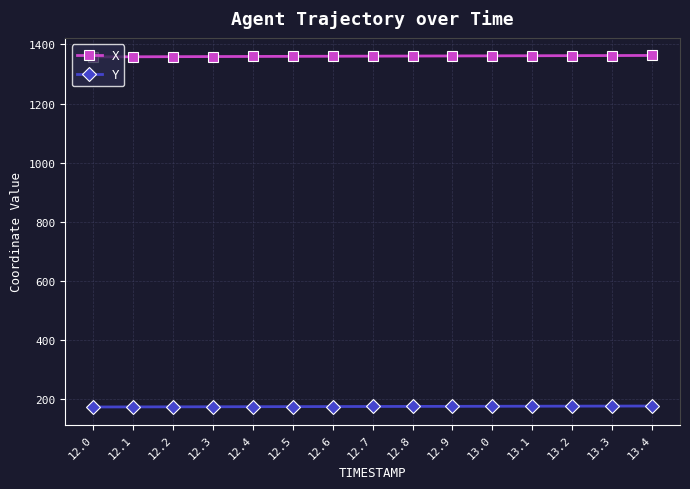

What are all the series names shown in the legend?

X, Y